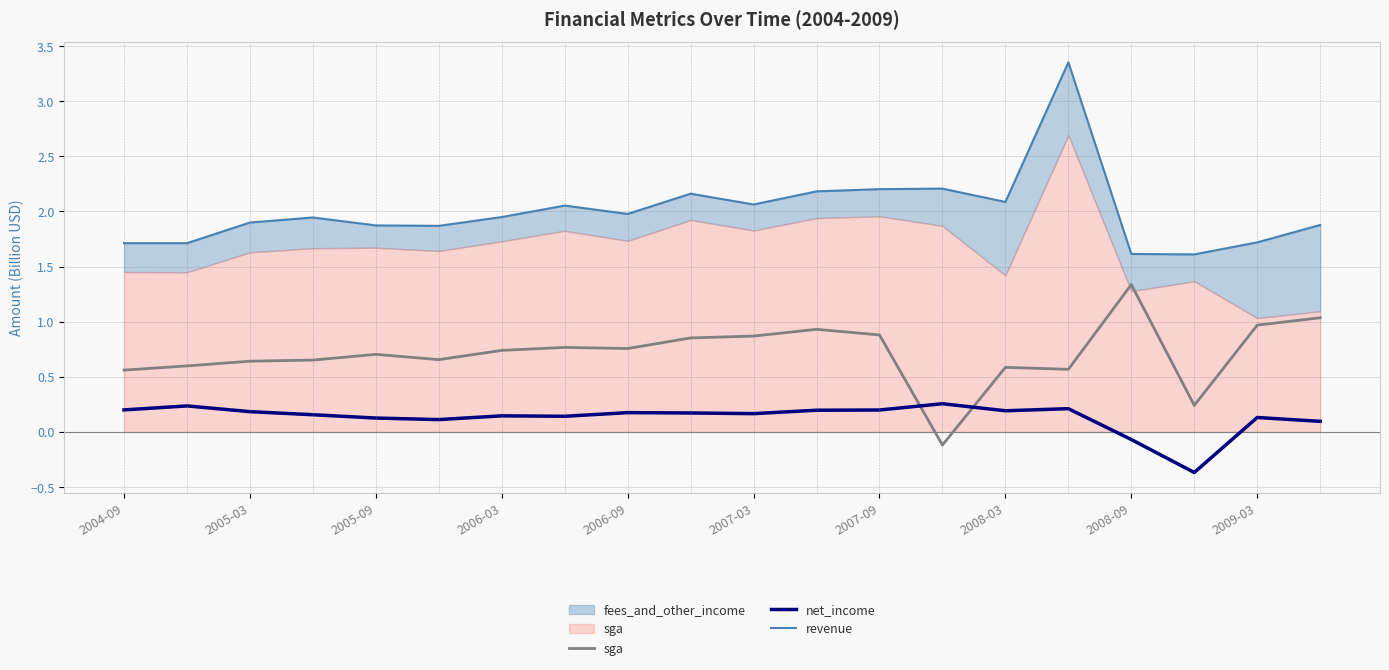

What is the difference between the highest and lowest values at 2008-03?

1.9